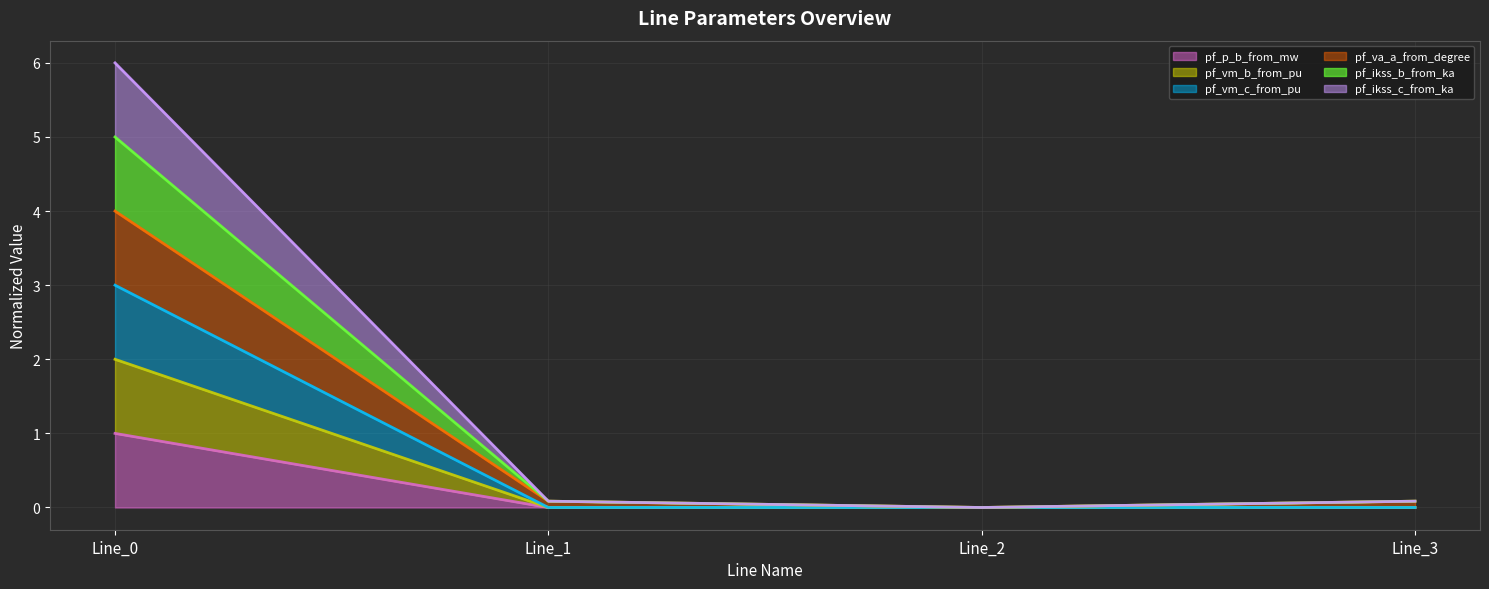

How many values in pf_p_b_from_mw are above zero?

3